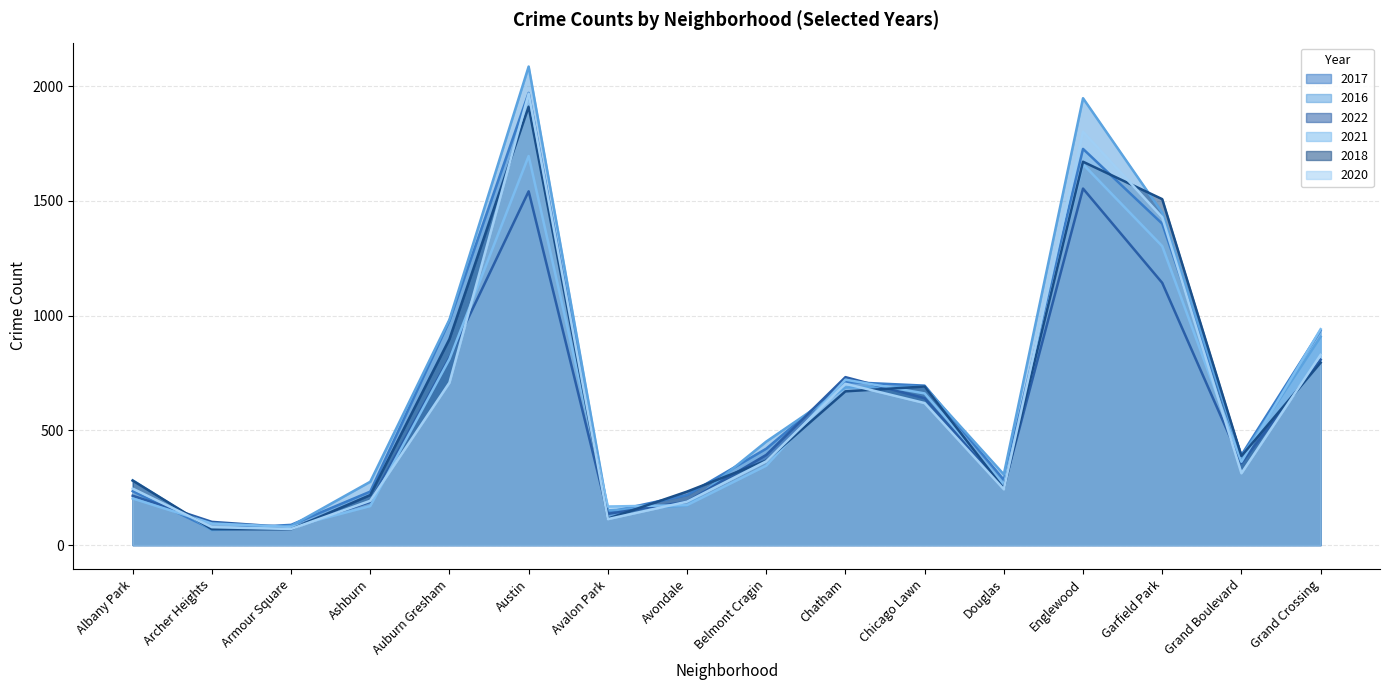

At Garfield Park, list the series in order from smallest to largest.

2022, 2021, 2017, 2020, 2016, 2018